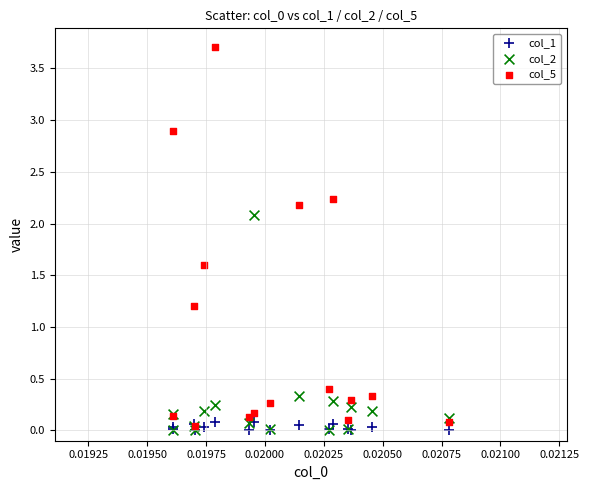

Across all series, what Y value is closest to 1?

1.2